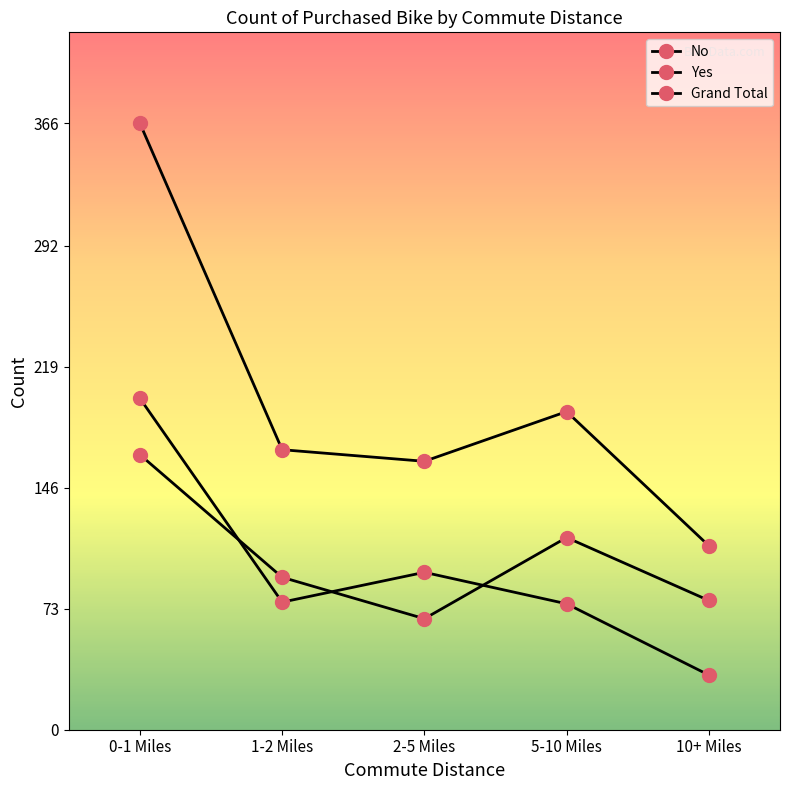

Which category has the highest value in the Yes series?

0-1 Miles